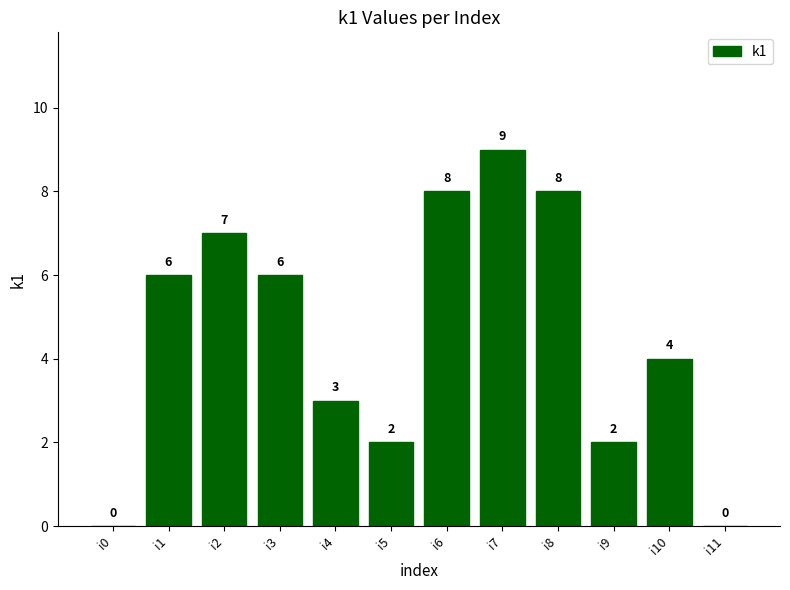

Is it true that the value at i6 is 3?

False